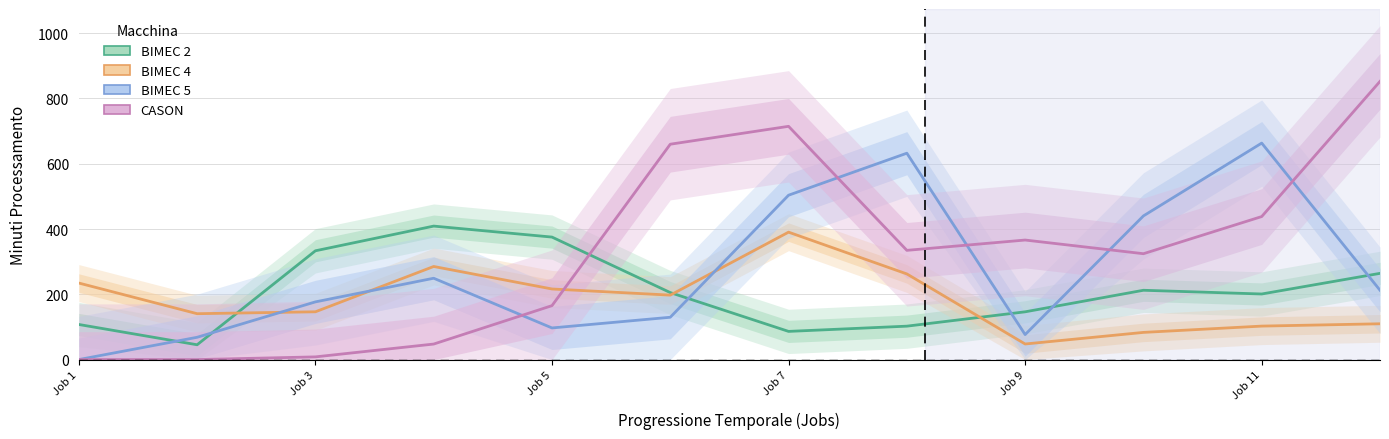

How many values in the BIMEC 5 series exceed 212?

6